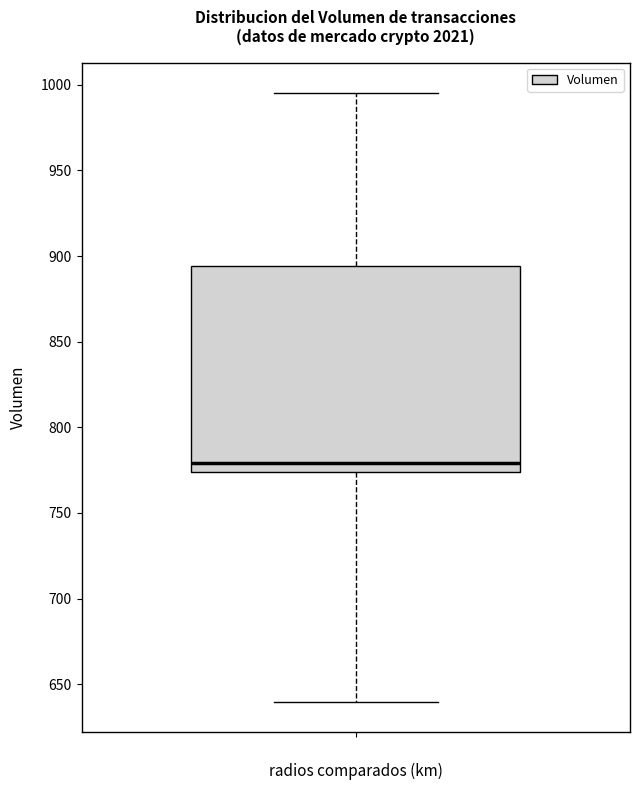

Read this box plot against the y-axis: the position of the median line, the range covered by the box, and the ends of both whiskers. The values are not printed on the chart, so give them approximately, as read against the axis.

median 780, box 775 to 895, whiskers 640 to 995